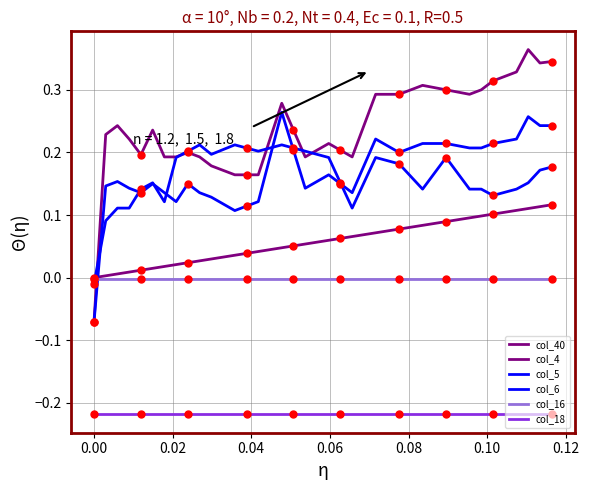

What are all the series names shown in the legend?

col_40, col_4, col_5, col_6, col_16, col_18